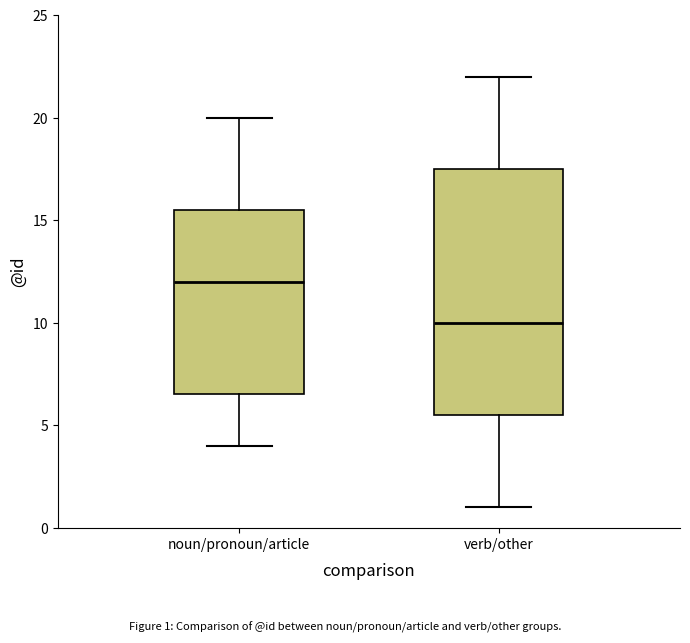

Which box has the highest median line?

noun/pronoun/article